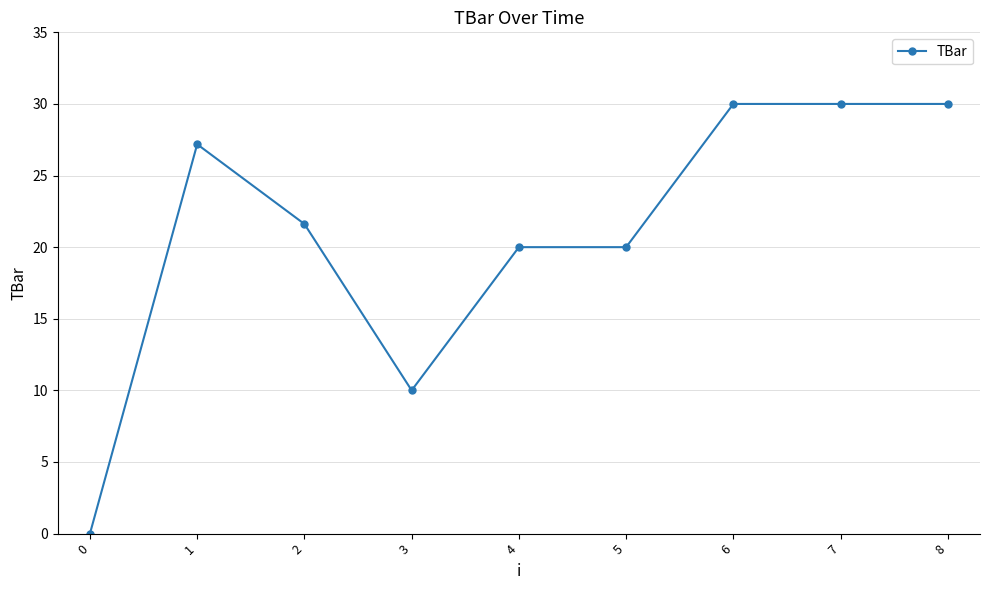

At which category does the data reach its first local valley?

3